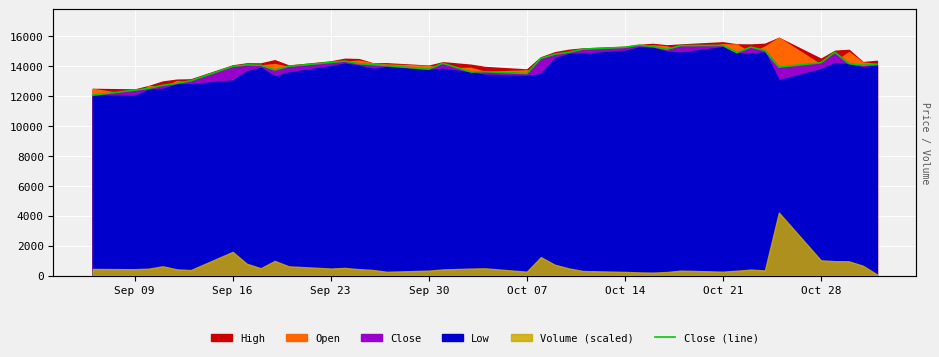

How many categories are shown in the chart?

40